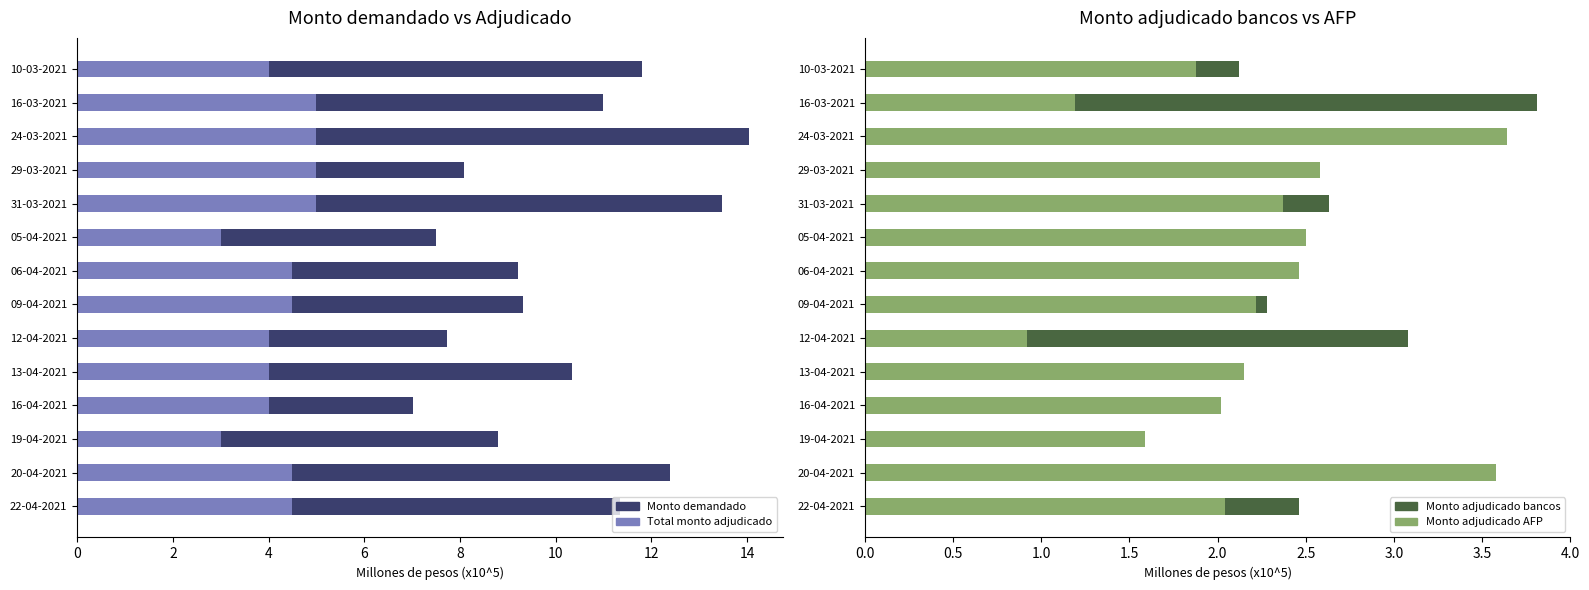

List the series in order of their peak value, lowest first.

Monto adjudicado AFP, Monto adjudicado bancos, Total monto adjudicado, Monto demandado